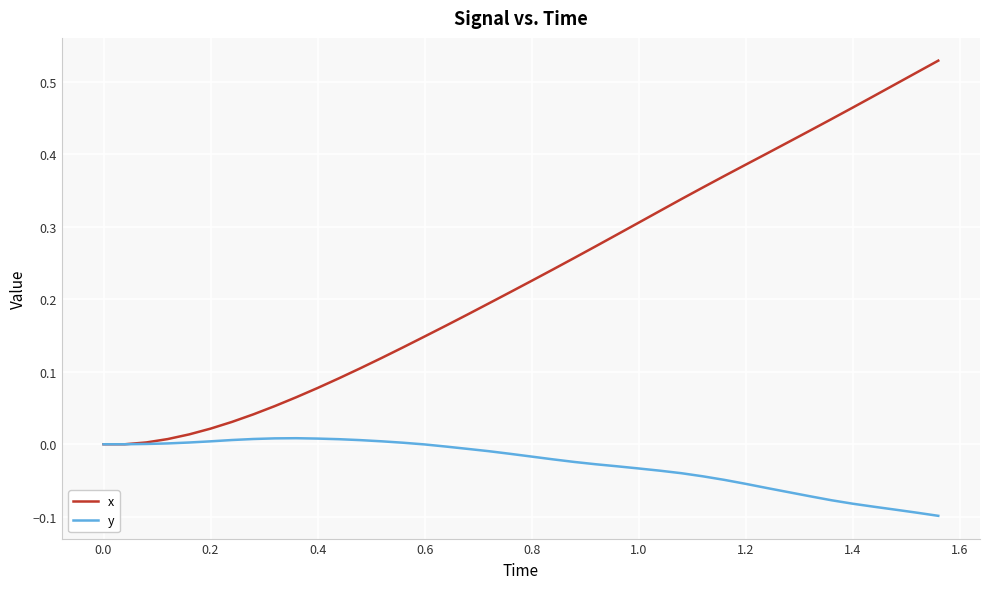

Which series has the widest spread of values?

x